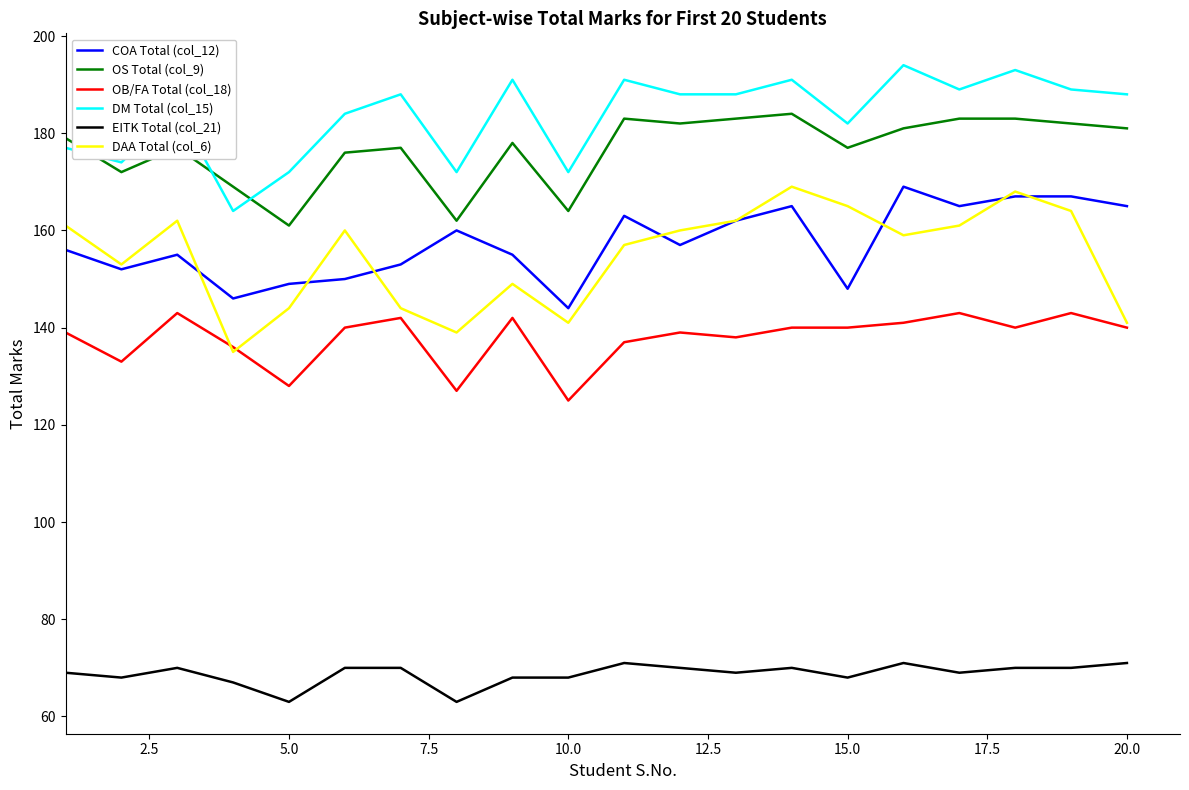

True or false: DAA Total (col_6) and EITK Total (col_21) cross at least once.

False